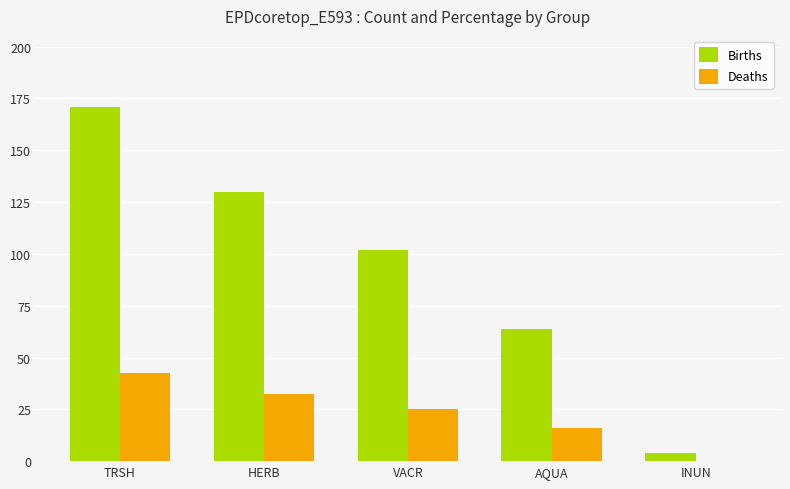

Reading left to right, list all the values displayed in this chart.

Births: 171.0	130.0	102.0	64.0	4.0
Deaths: 42.4	32.3	25.3	15.9	0.0